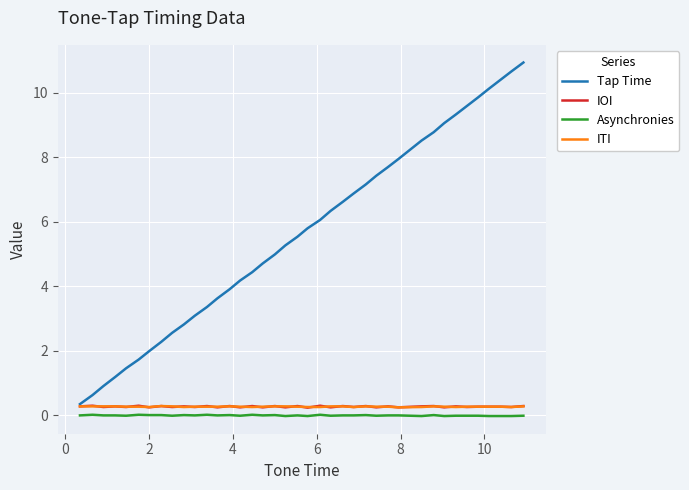

What is the maximum value shown in the chart?

10.9